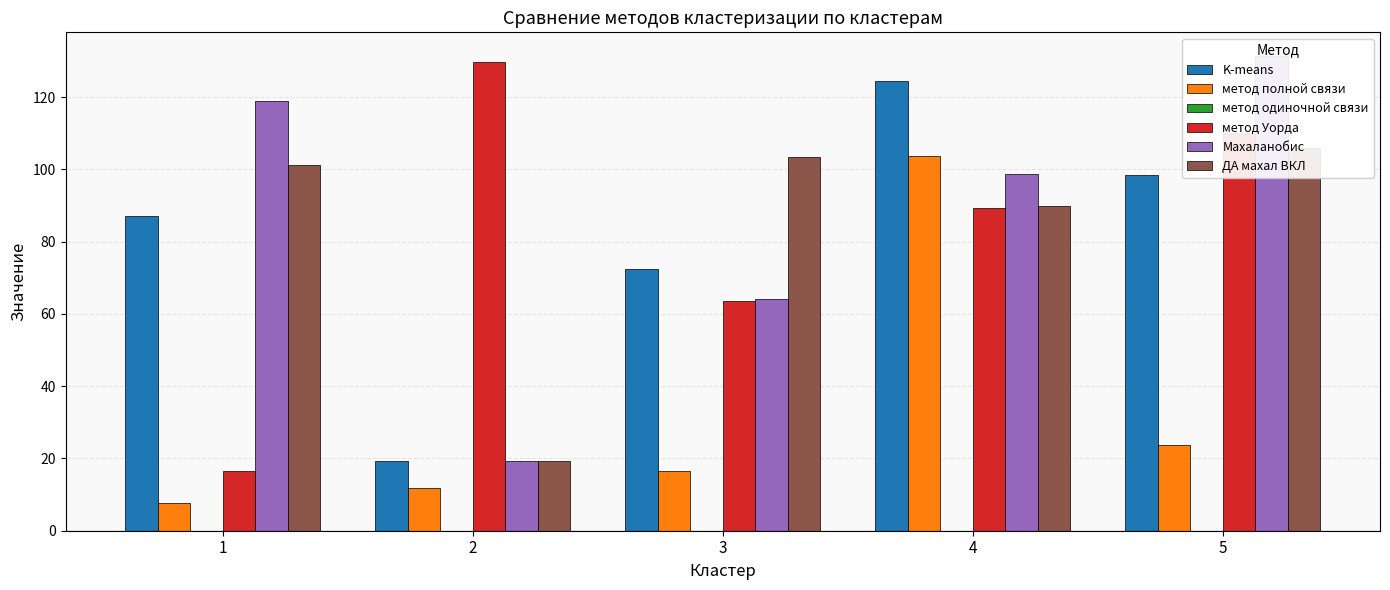

Reading left to right, transcribe all the data shown in this chart.

K-means: 87.2	19.2	72.5	124.4	98.5
метод полной связи: 7.6	12.0	16.5	103.8	23.8
метод одиночной связи: 0.0	0.0	0.0	0.0	0.0
метод Уорда: 16.5	129.8	63.6	89.4	110.0
Махаланобис: 118.9	19.2	64.3	98.7	131.4
ДА махал ВКЛ: 101.3	19.2	103.4	89.9	105.9